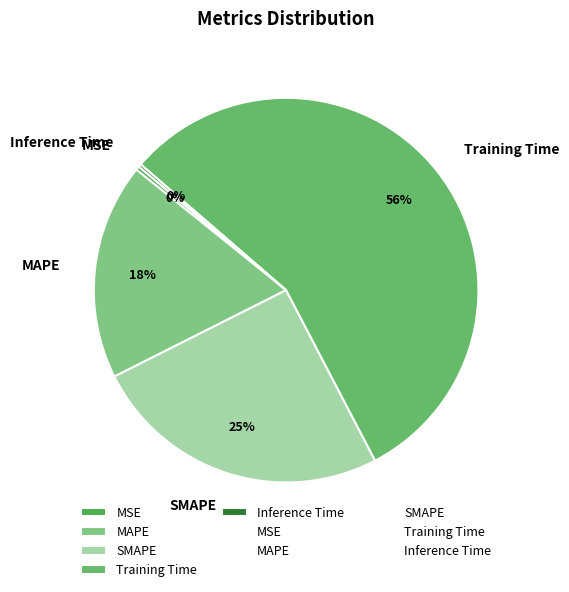

Between SMAPE and MAPE, which is larger?

SMAPE